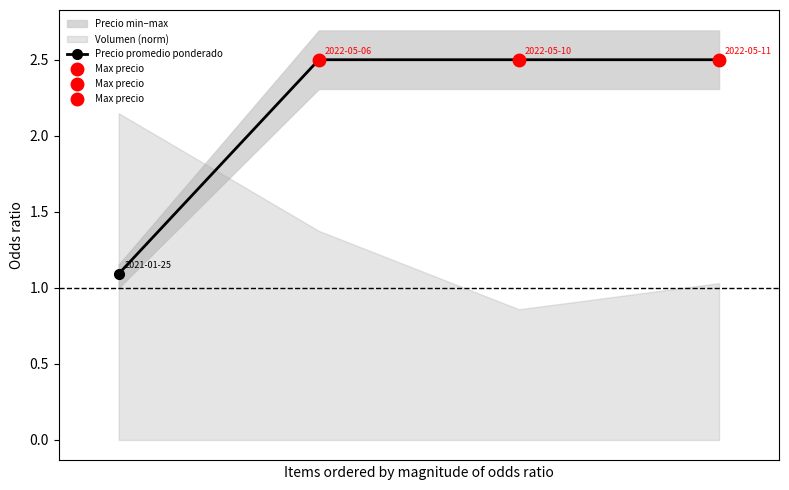

What is the maximum value shown in the chart?

2.5